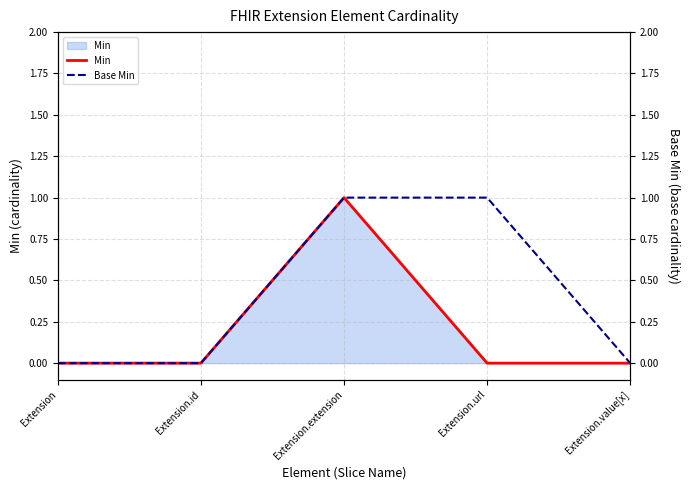

What is the value of the Min point at the 3rd from the left?

1